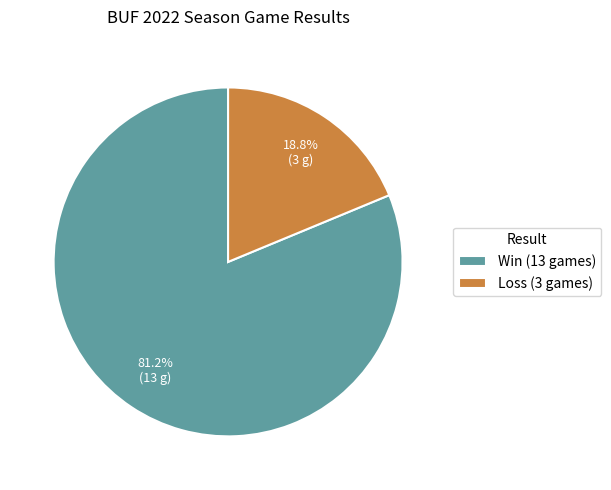

What percentage do Loss (3 games) and Win (13 games) together represent?

100.0%